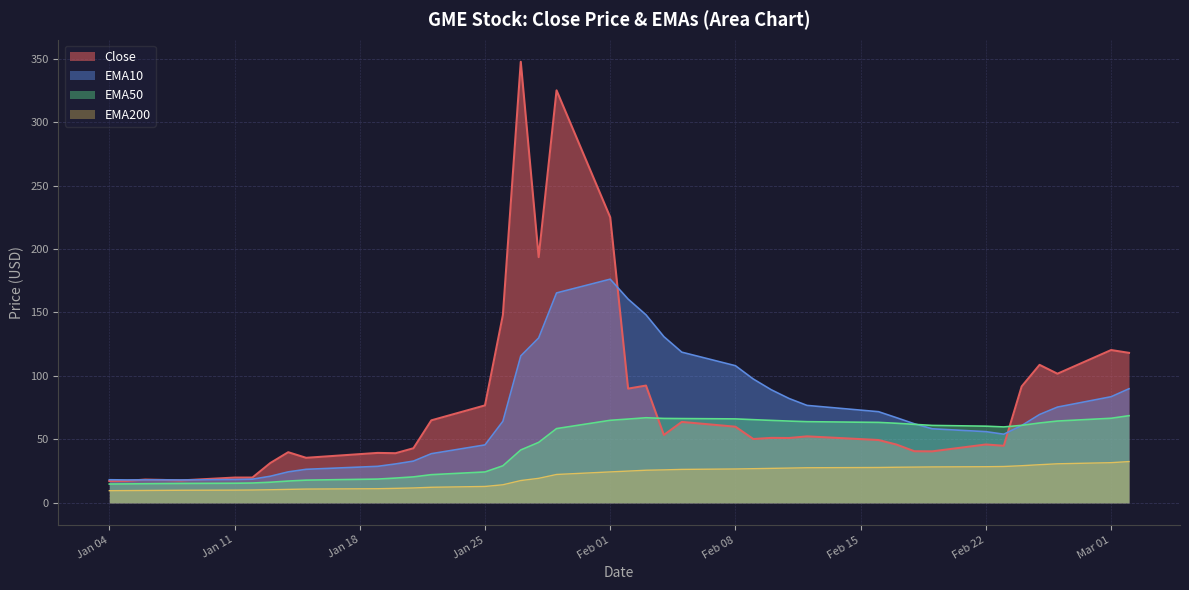

What is the difference between the highest and lowest values at Mar 01?

88.7